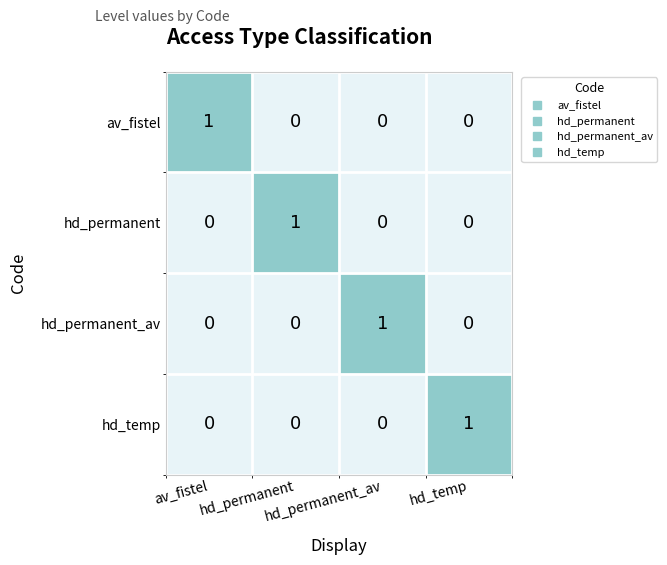

At how many categories does at least one series exceed 0?

4